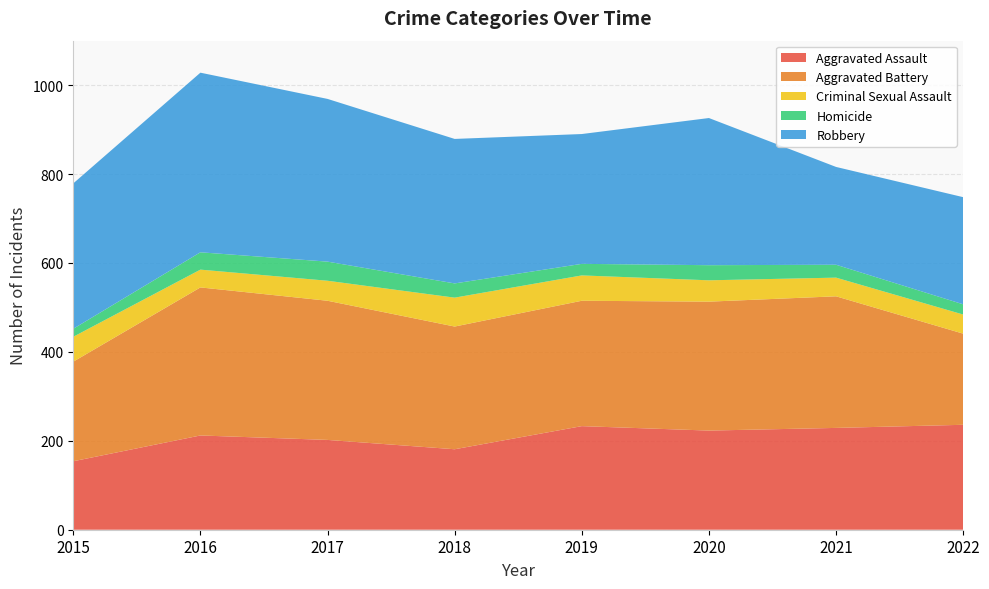

Reading right to left, list all the values displayed in this chart.

Aggravated Assault: 236	229	223	233	181	202	212	154
Aggravated Battery: 205	296	290	282	276	313	333	224
Criminal Sexual Assault: 43	42	48	57	65	45	40	56
Homicide: 23	29	34	26	32	43	39	18
Robbery: 241	220	331	292	325	366	404	327